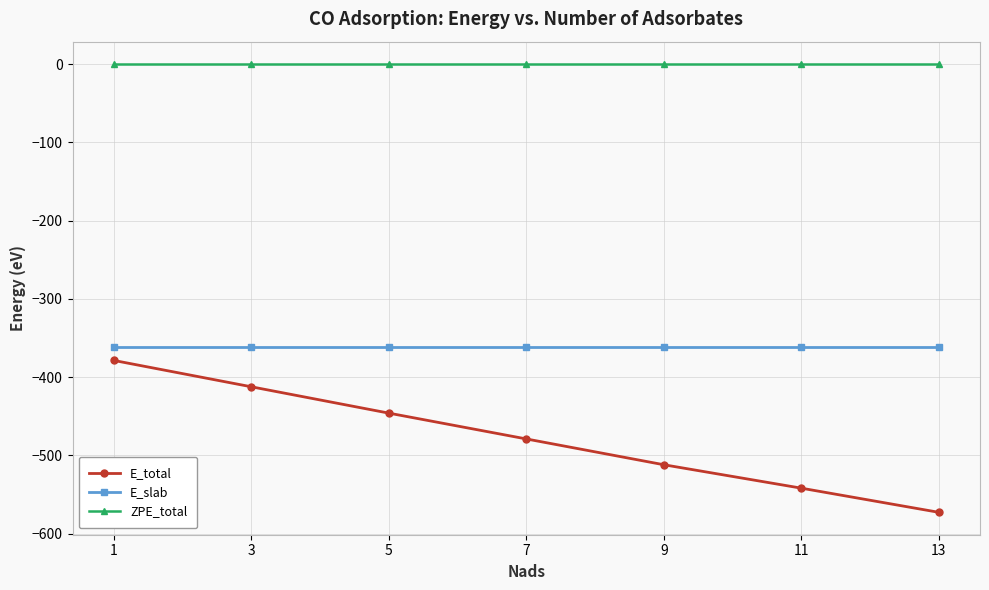

What is the difference between the highest and lowest values at 13?

572.8